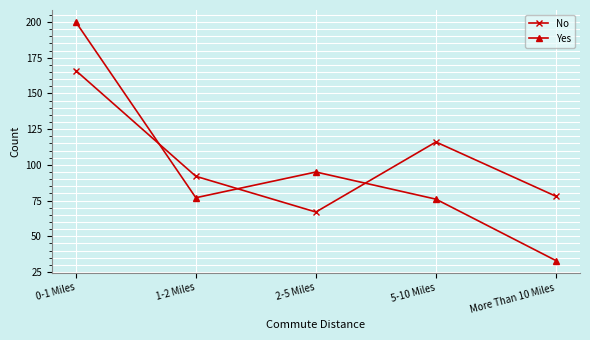

What are all the series names shown in the legend?

No, Yes